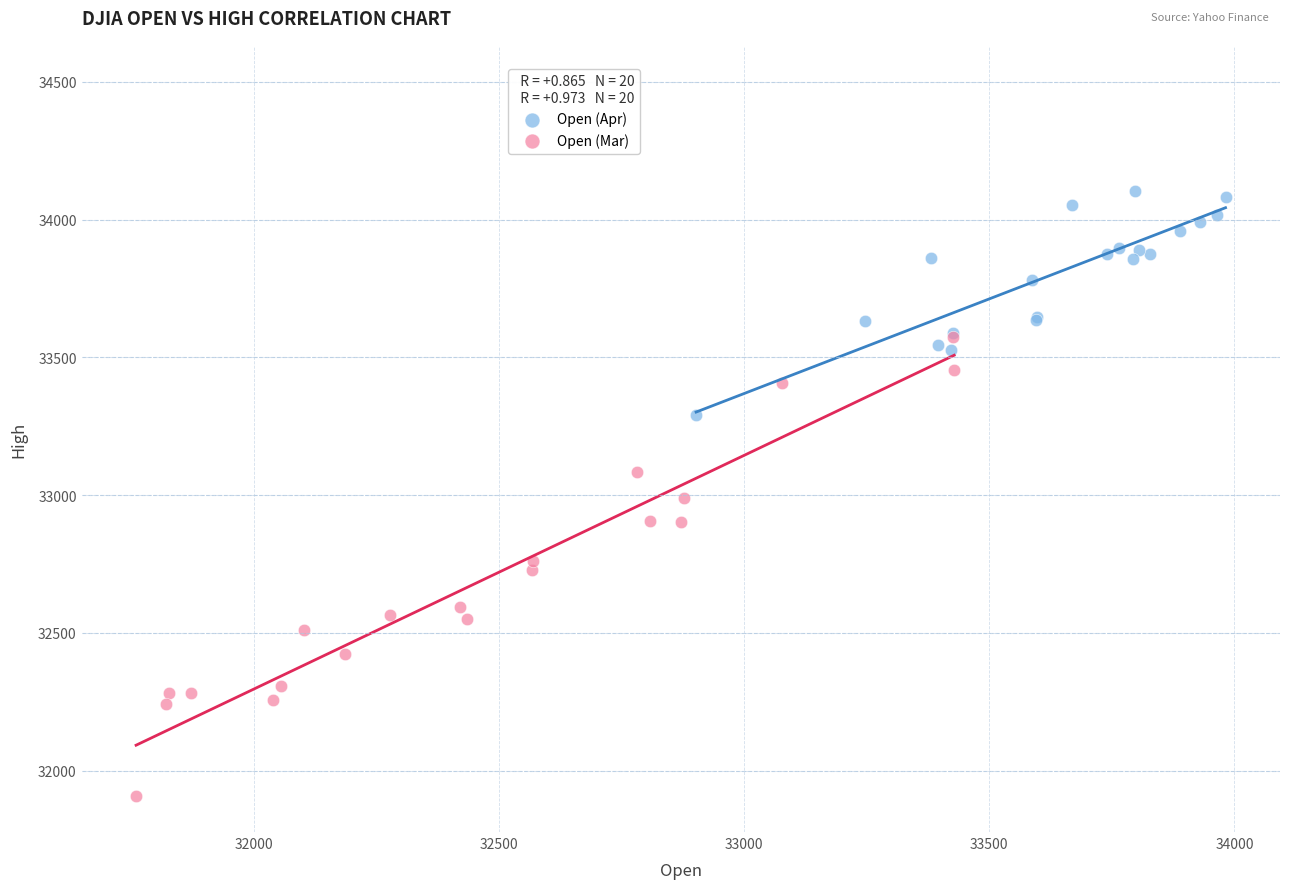

Which series has the widest spread of Y values?

Open (Mar)